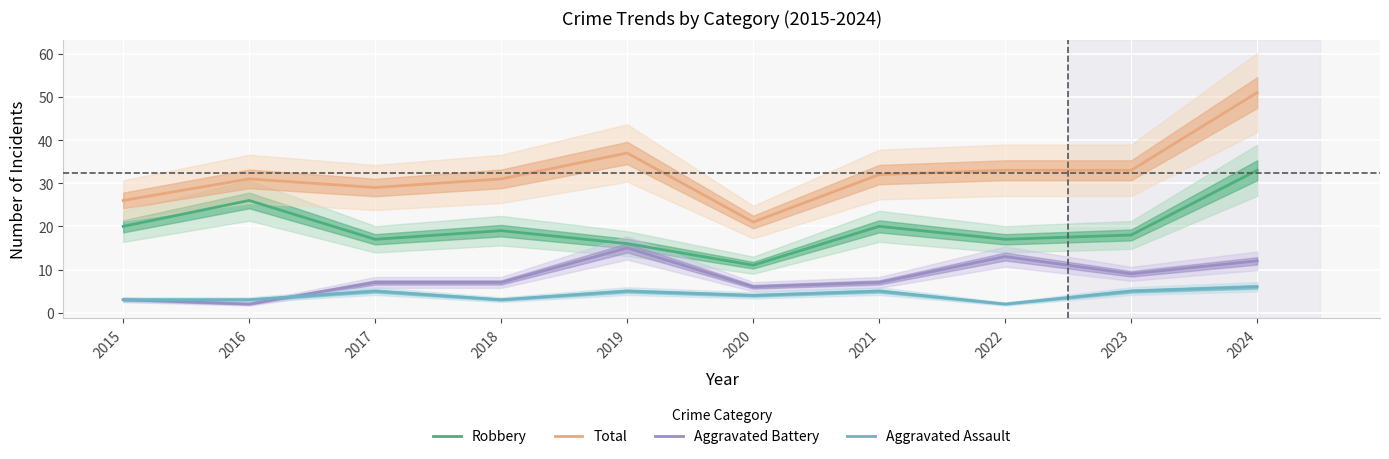

Where does the Robbery series first go above 19?

2015